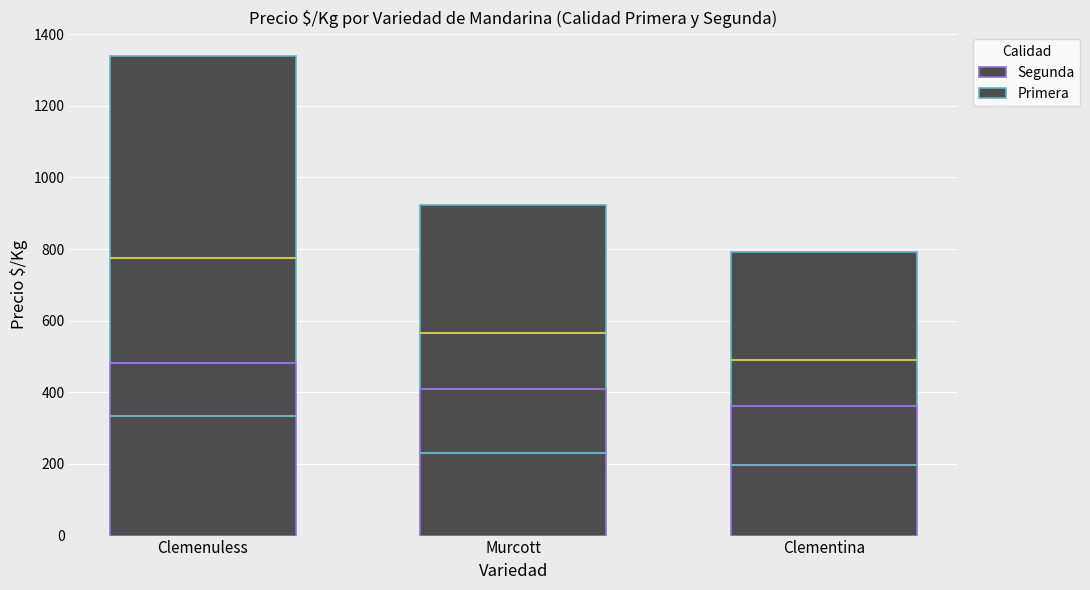

What position from the left is Clemenuless?

1